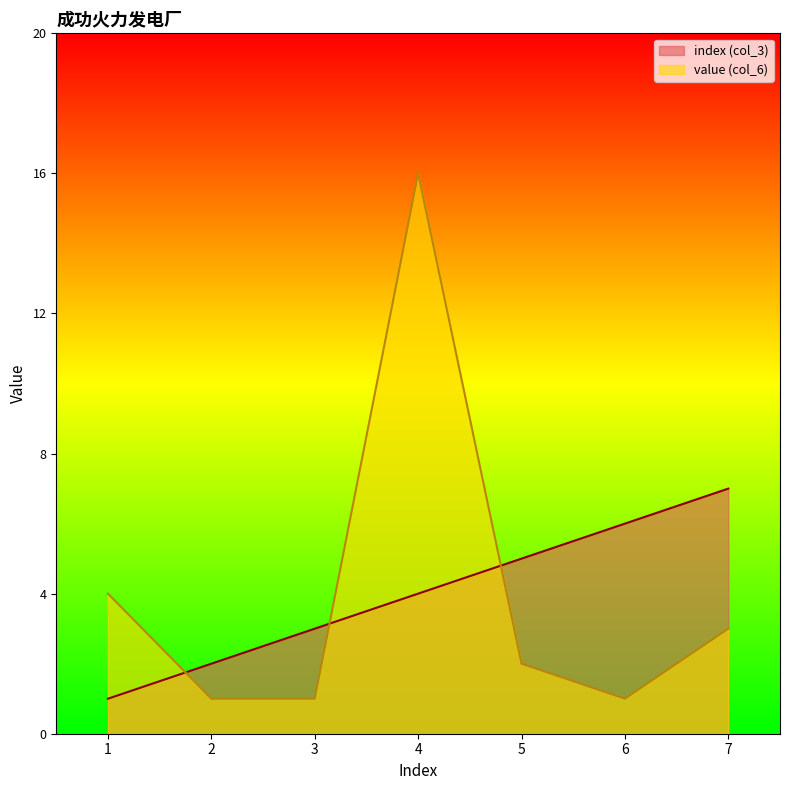

What is the spread (max minus min) of values at 4?

12